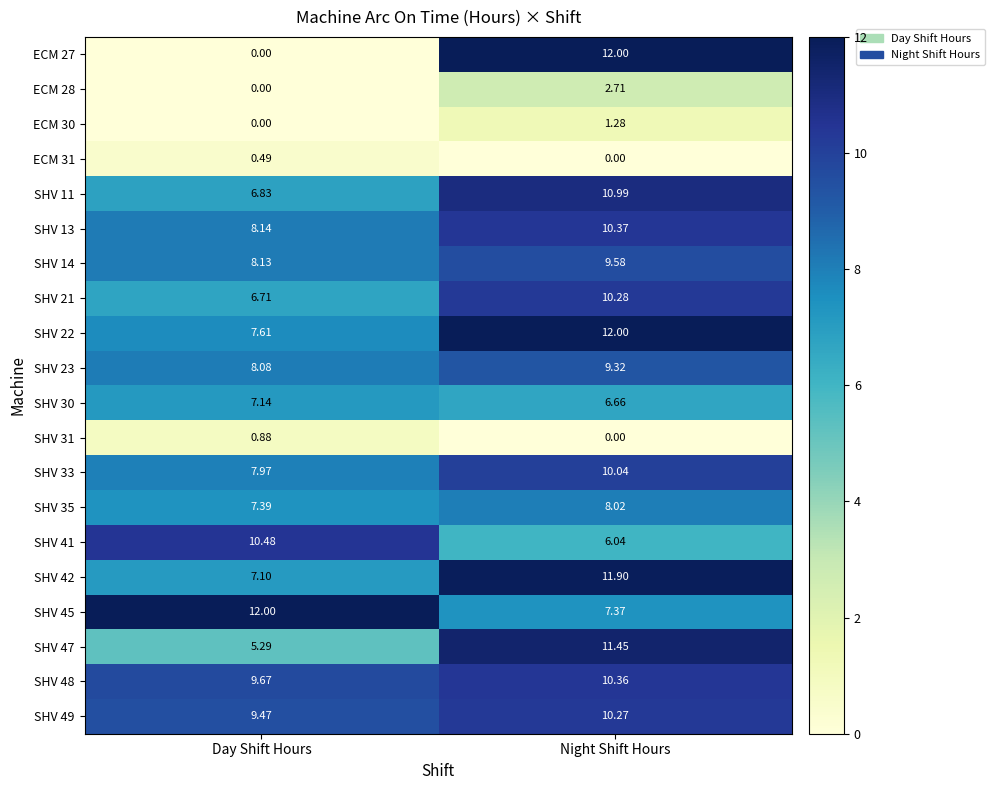

At which label is SHV 23 closest to 8?

Day Shift Hours